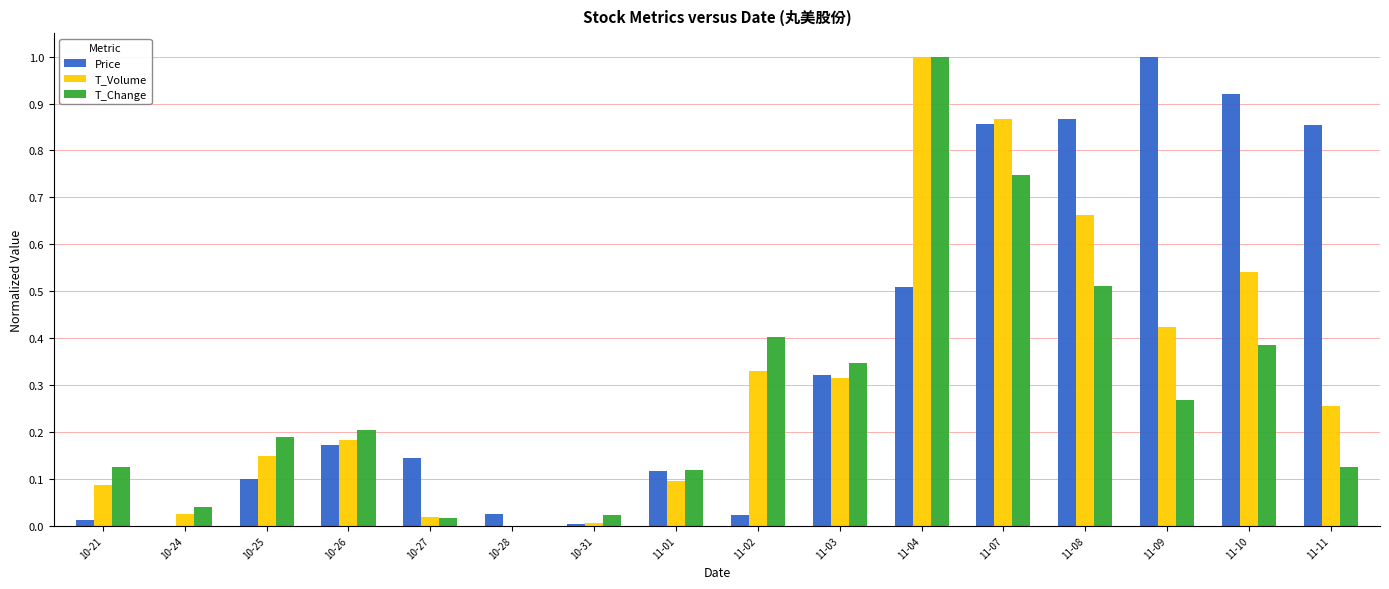

Between 11-01 and 11-04, which series saw the biggest shift?

T_Volume